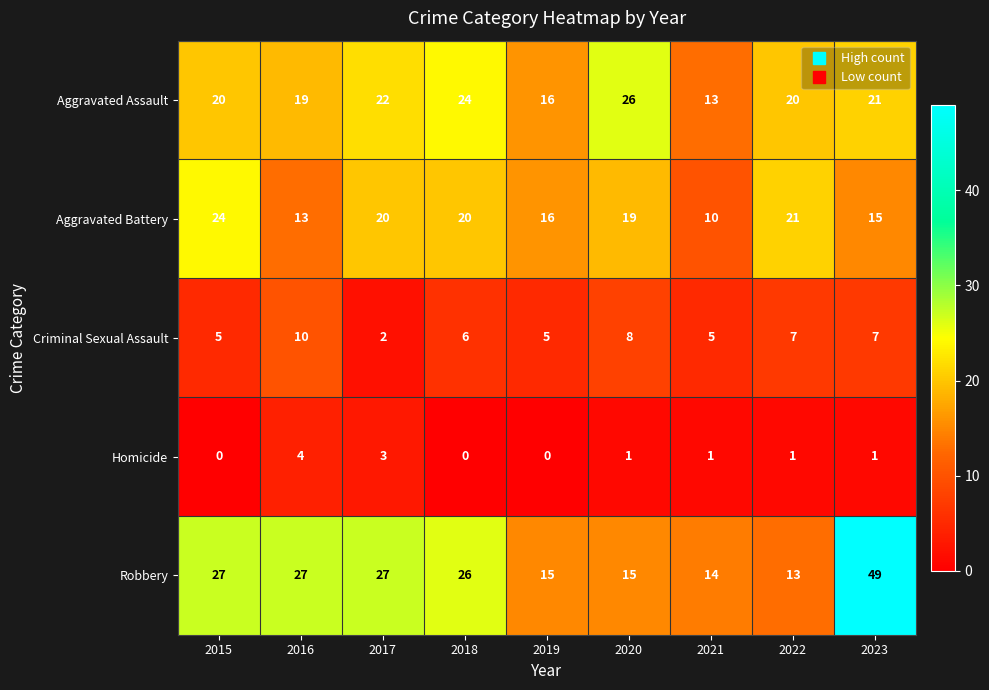

What is the difference between the Robbery values at 2017 and 2020?

12